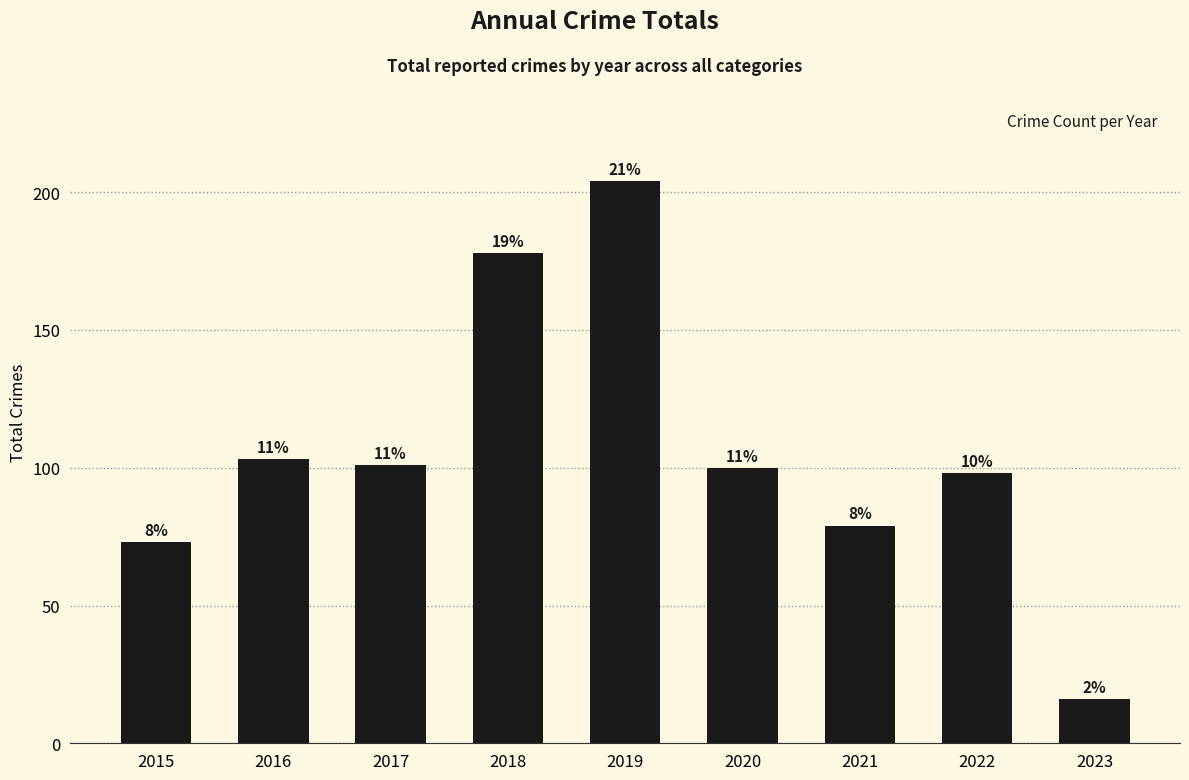

What is the change in value from 2016 to 2023?

-87